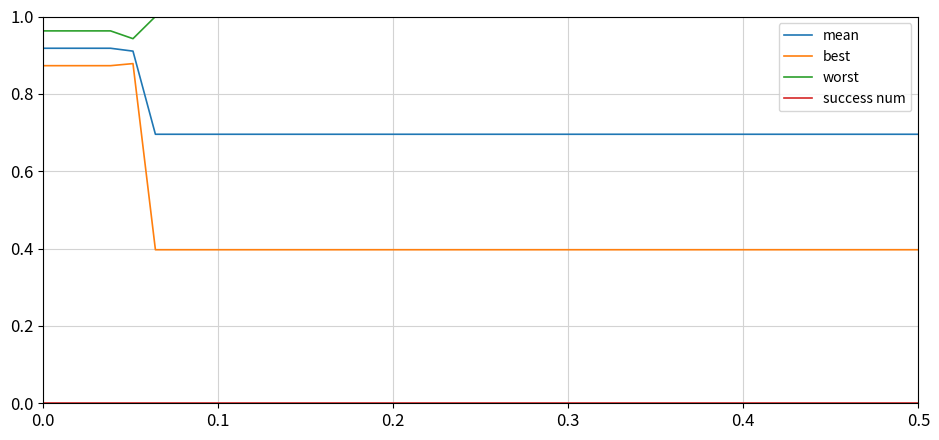

What is the difference between the maximum and minimum values in the best series?

0.5